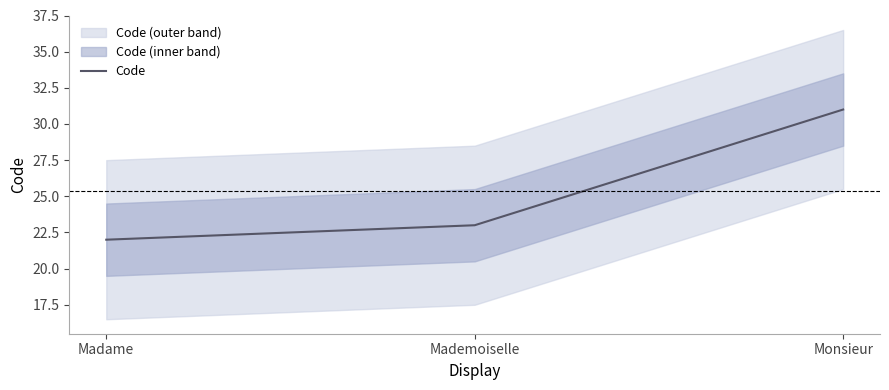

What is the value of the 1st point from the left?

22